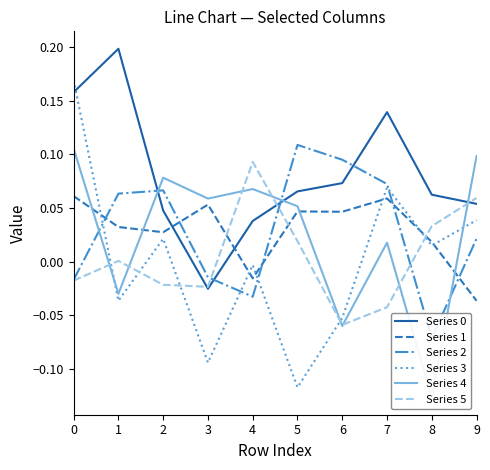

What is the sum of the Series 5 values at 6 and 3?

-0.1